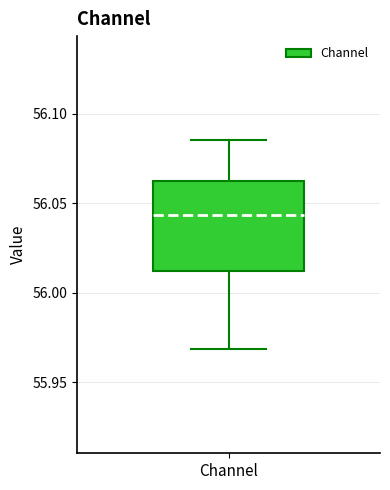

Transcribe this box plot: give where the median line is, the range the box spans, and where the two whiskers end, as read against the y-axis. The values are not printed on the chart, so give them approximately, as read against the axis.

median 56.045, box 56.010 to 56.060, whiskers 55.970 to 56.085